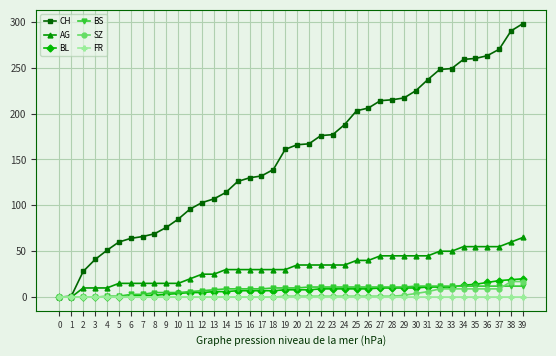

How many categories are shown in the chart?

40